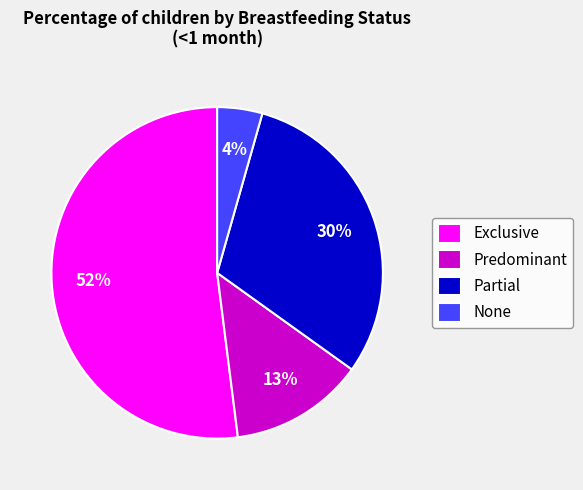

Is the sum of None and Predominant greater than half?

No